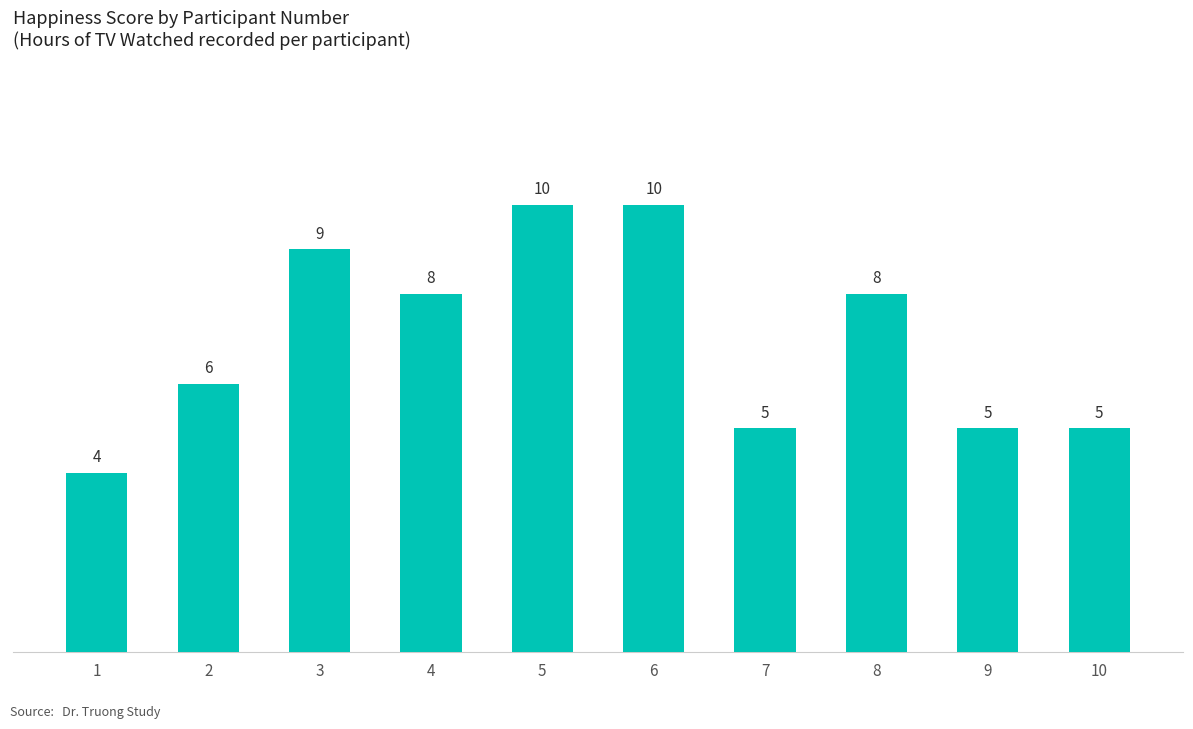

How many values are between 5 and 9?

7